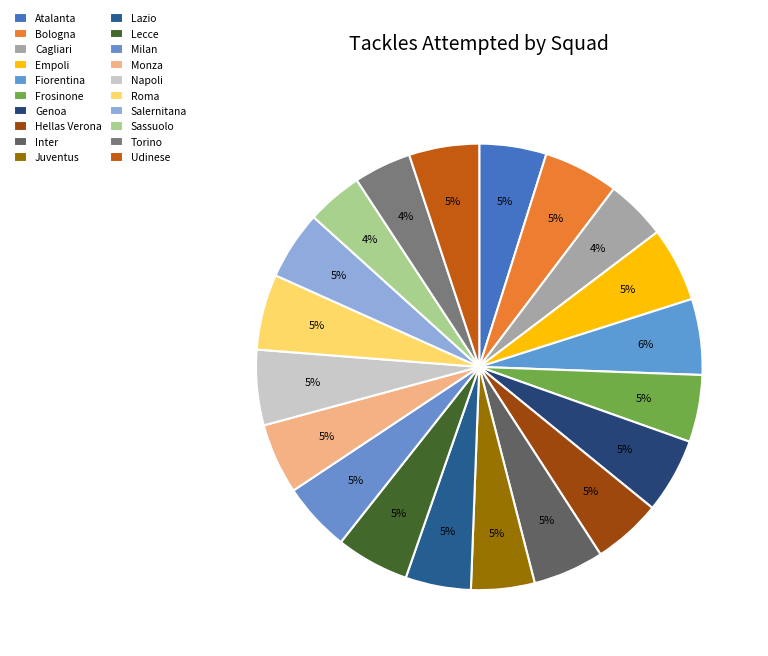

To the nearest percent, what is the combined percentage of Lecce and Sassuolo?

9%